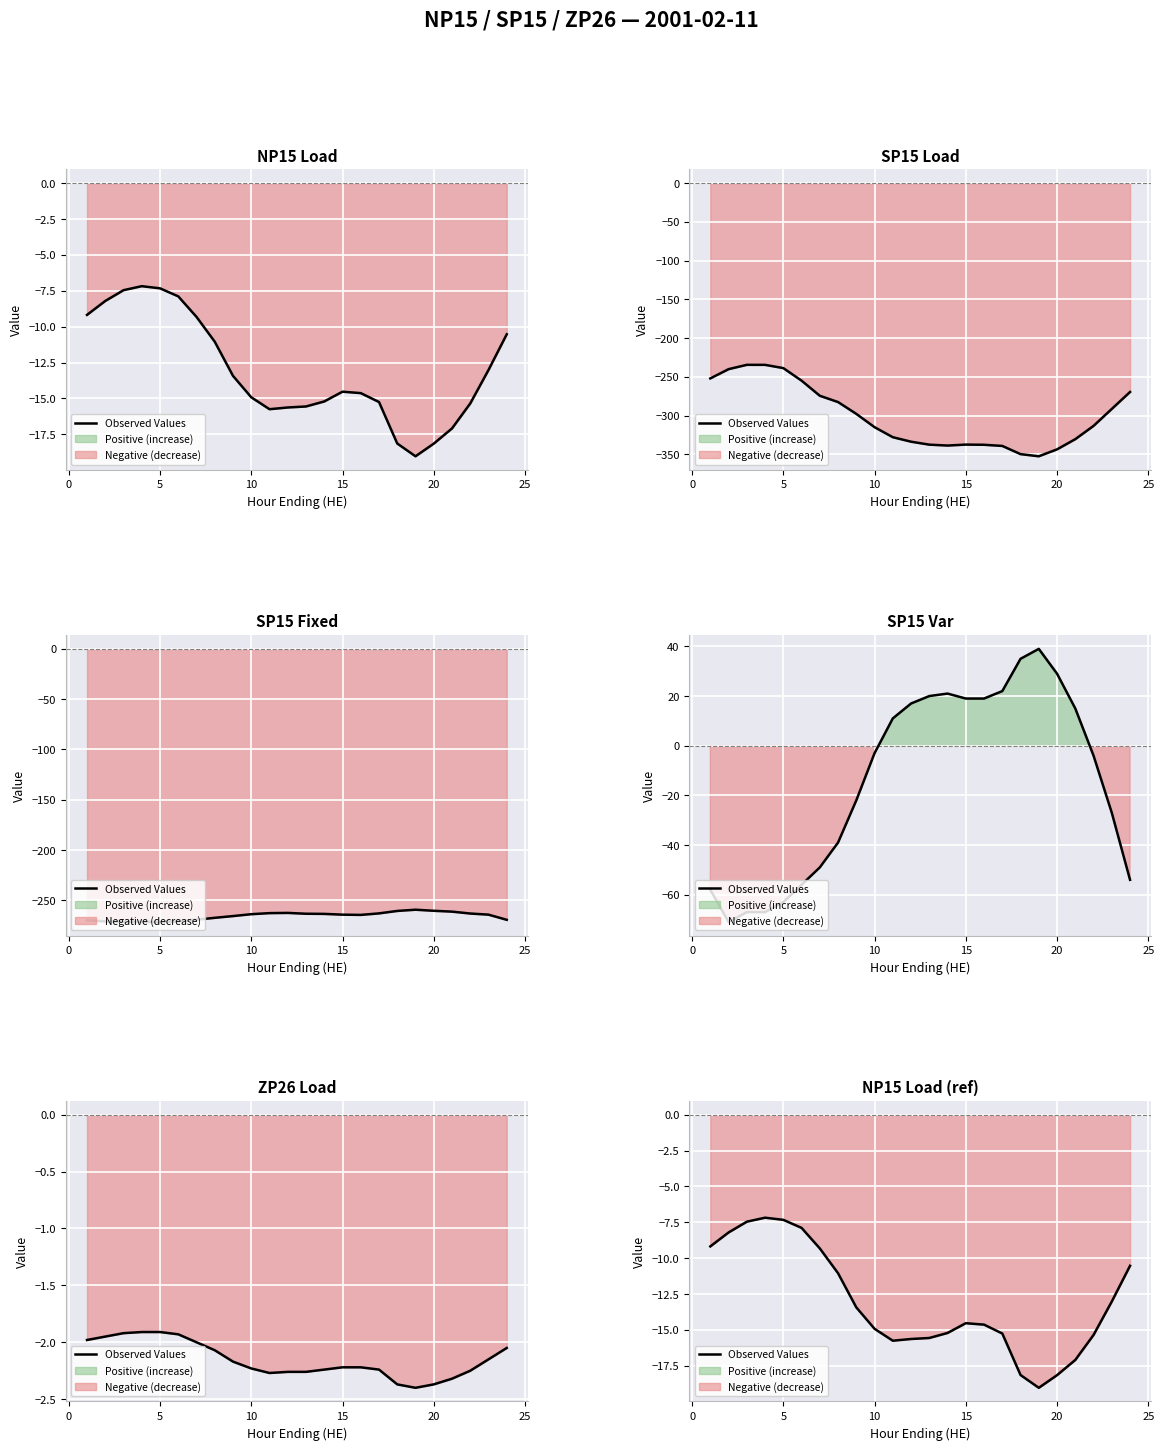

The value at 15 is -20.9. True or false?

False